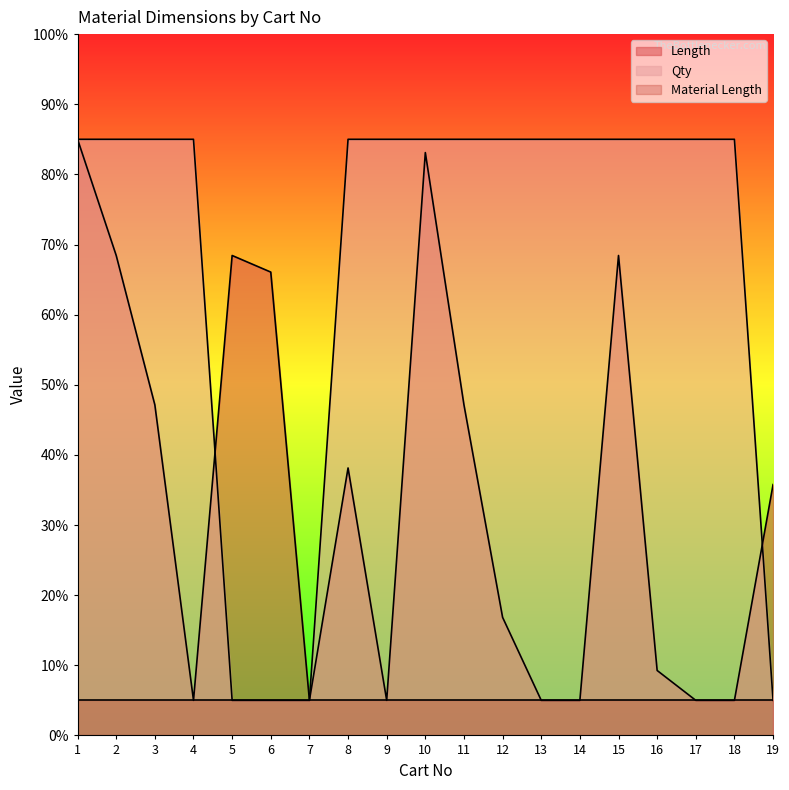

What are all the series names shown in the legend?

Length, Qty, Material Length